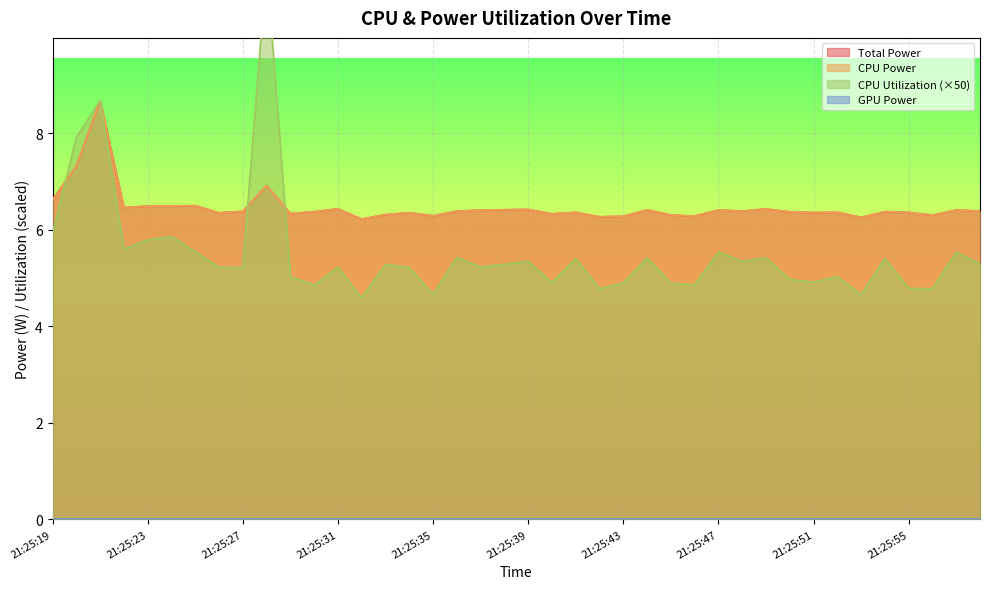

At how many categories does at least one series exceed 11?

1